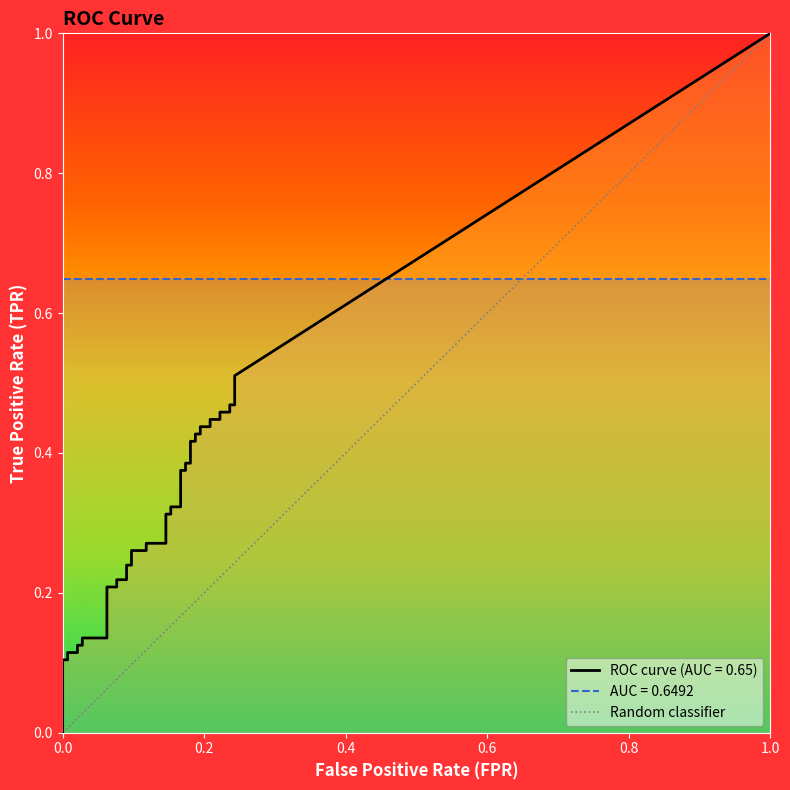

Is this an area chart (filled region under the line)?

No